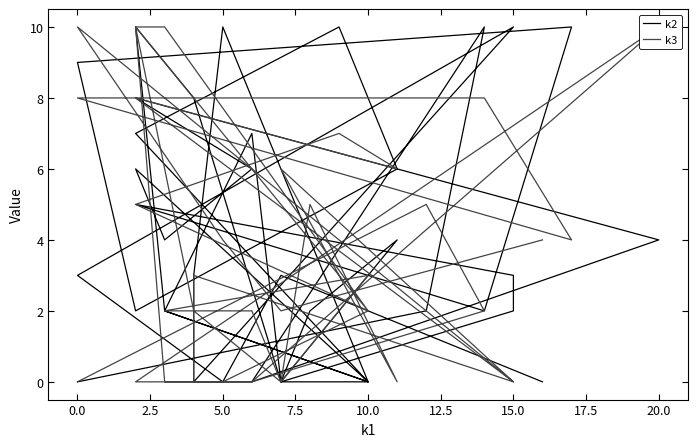

List the series in order of their overall mean, lowest first.

k3, k2